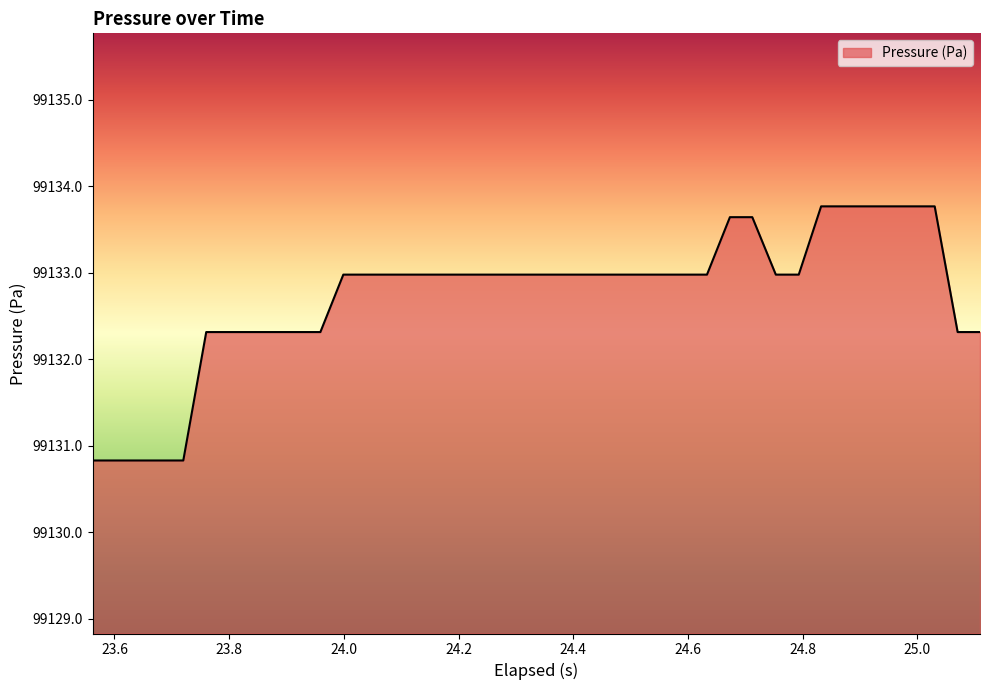

Count the number of categories in the chart.

40